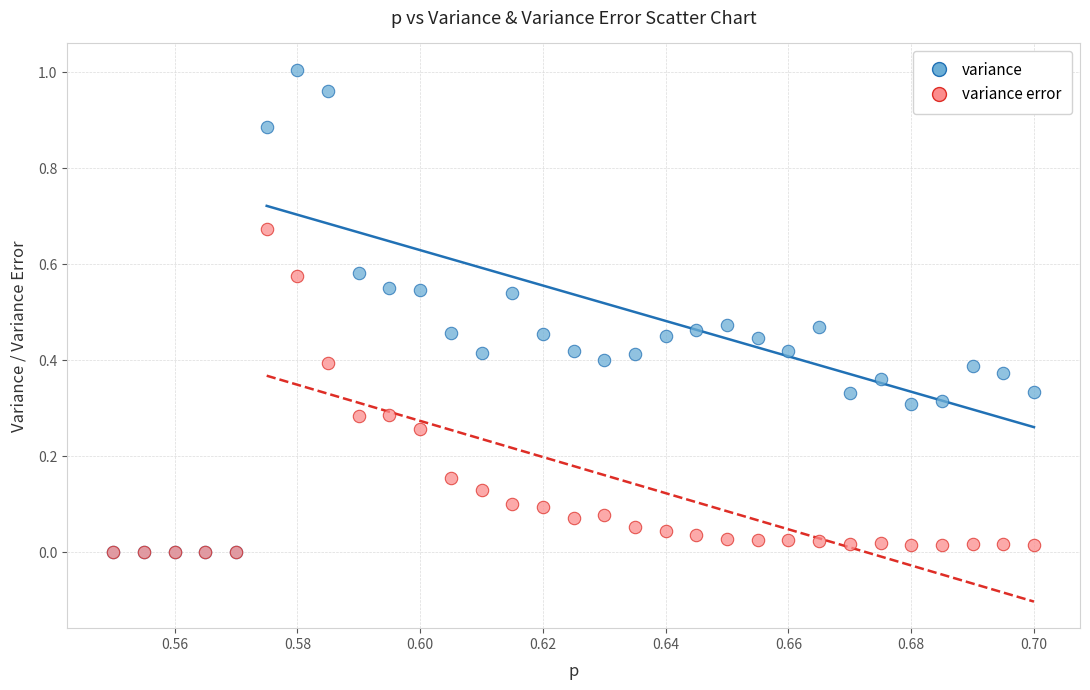

Which series has the widest spread of Y values?

variance